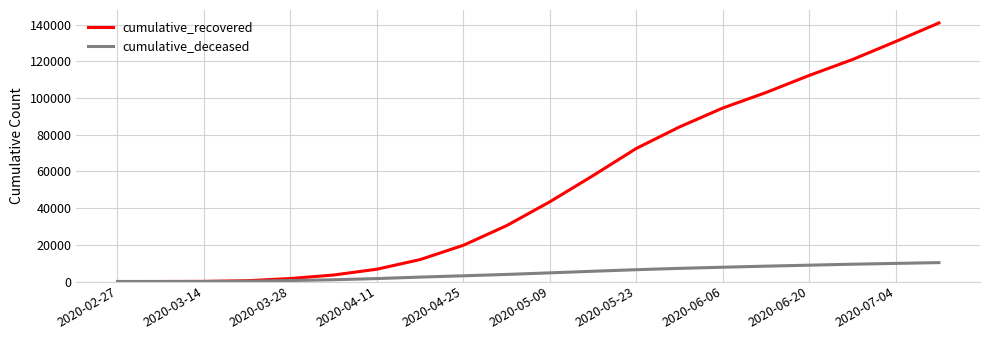

Which series has the largest total across all categories?

cumulative_recovered